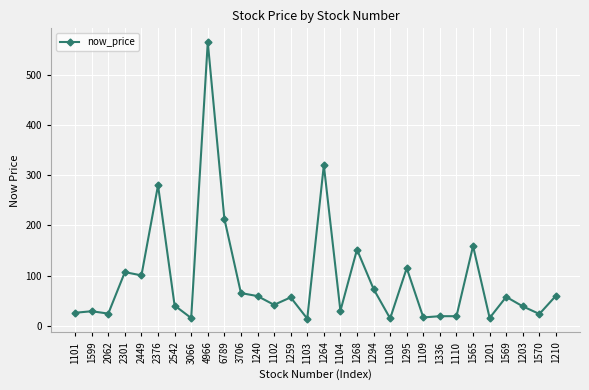

At which label is the value closest to 289?

2376